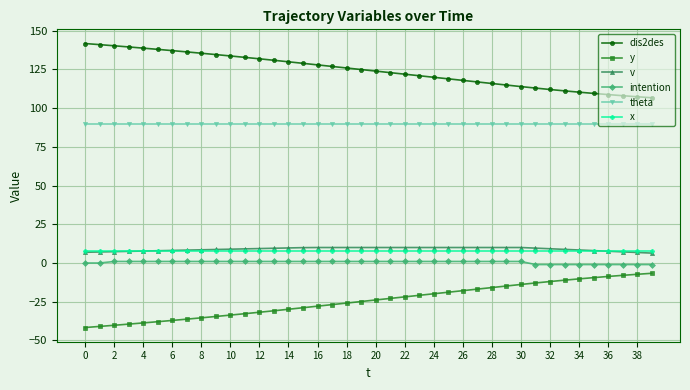

True or false: v and y intersect in this chart.

False